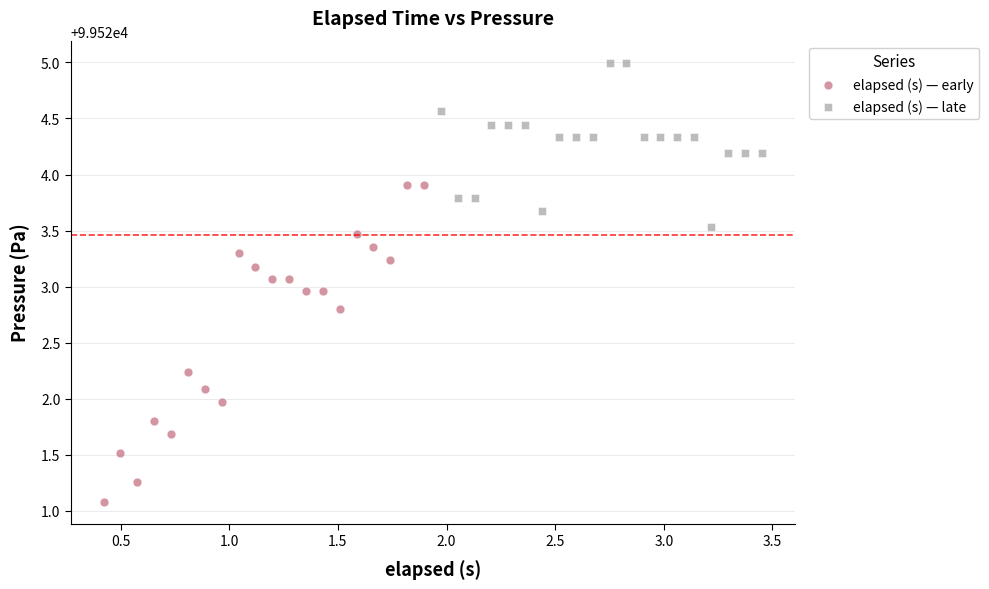

Which series has the largest Y range (max minus min)?

elapsed (s) — early